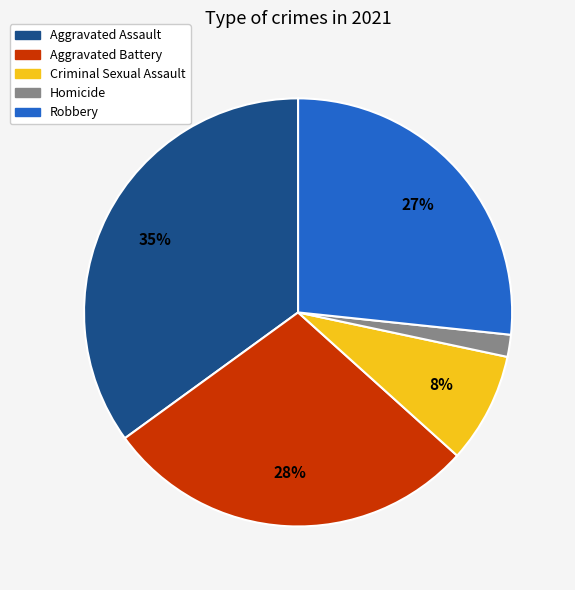

Is Homicide the majority of the pie?

No